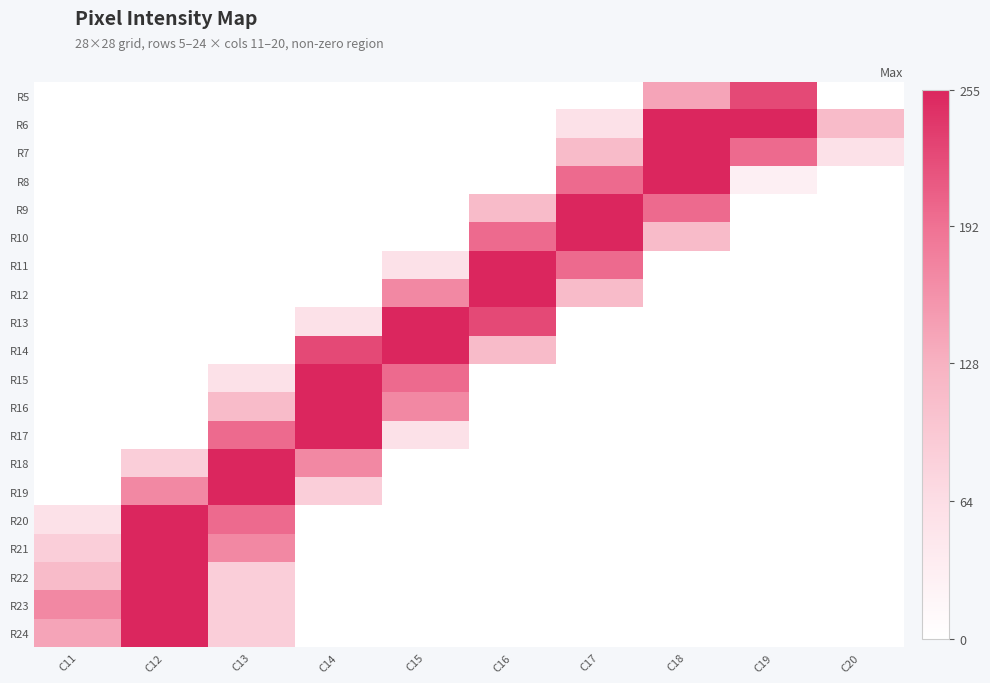

Reading left to right, what are all the values shown in this chart?

R5: C11=0	C12=0	C13=0	C14=0	C15=0	C16=0	C17=0	C18=141	C19=226	C20=0
R6: C11=0	C12=0	C13=0	C14=0	C15=0	C16=0	C17=57	C18=255	C19=255	C20=114
R7: C11=0	C12=0	C13=0	C14=0	C15=0	C16=0	C17=114	C18=255	C19=198	C20=57
R8: C11=0	C12=0	C13=0	C14=0	C15=0	C16=0	C17=198	C18=255	C19=29	C20=0
R9: C11=0	C12=0	C13=0	C14=0	C15=0	C16=114	C17=255	C18=198	C19=0	C20=0
R10: C11=0	C12=0	C13=0	C14=0	C15=0	C16=198	C17=255	C18=114	C19=0	C20=0
R11: C11=0	C12=0	C13=0	C14=0	C15=57	C16=255	C17=198	C18=0	C19=0	C20=0
R12: C11=0	C12=0	C13=0	C14=0	C15=170	C16=255	C17=114	C18=0	C19=0	C20=0
R13: C11=0	C12=0	C13=0	C14=57	C15=255	C16=226	C17=0	C18=0	C19=0	C20=0
R14: C11=0	C12=0	C13=0	C14=226	C15=255	C16=114	C17=0	C18=0	C19=0	C20=0
R15: C11=0	C12=0	C13=57	C14=255	C15=198	C16=0	C17=0	C18=0	C19=0	C20=0
R16: C11=0	C12=0	C13=114	C14=255	C15=170	C16=0	C17=0	C18=0	C19=0	C20=0
R17: C11=0	C12=0	C13=198	C14=255	C15=57	C16=0	C17=0	C18=0	C19=0	C20=0
R18: C11=0	C12=86	C13=255	C14=170	C15=0	C16=0	C17=0	C18=0	C19=0	C20=0
R19: C11=0	C12=170	C13=255	C14=86	C15=0	C16=0	C17=0	C18=0	C19=0	C20=0
R20: C11=57	C12=255	C13=198	C14=0	C15=0	C16=0	C17=0	C18=0	C19=0	C20=0
R21: C11=86	C12=255	C13=170	C14=0	C15=0	C16=0	C17=0	C18=0	C19=0	C20=0
R22: C11=114	C12=255	C13=86	C14=0	C15=0	C16=0	C17=0	C18=0	C19=0	C20=0
R23: C11=170	C12=255	C13=86	C14=0	C15=0	C16=0	C17=0	C18=0	C19=0	C20=0
R24: C11=141	C12=255	C13=86	C14=0	C15=0	C16=0	C17=0	C18=0	C19=0	C20=0